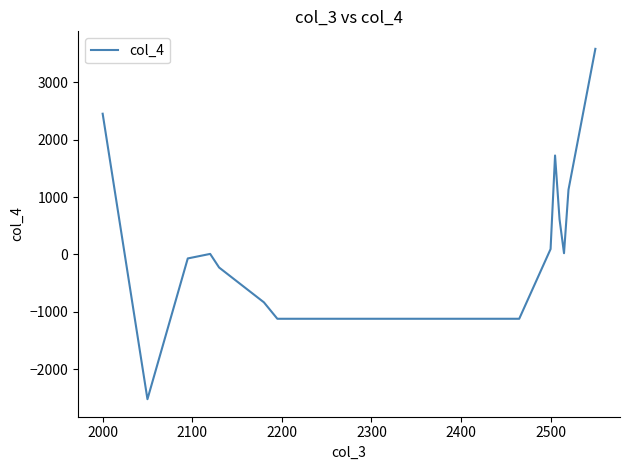

What is the difference between the maximum and minimum values?

6098